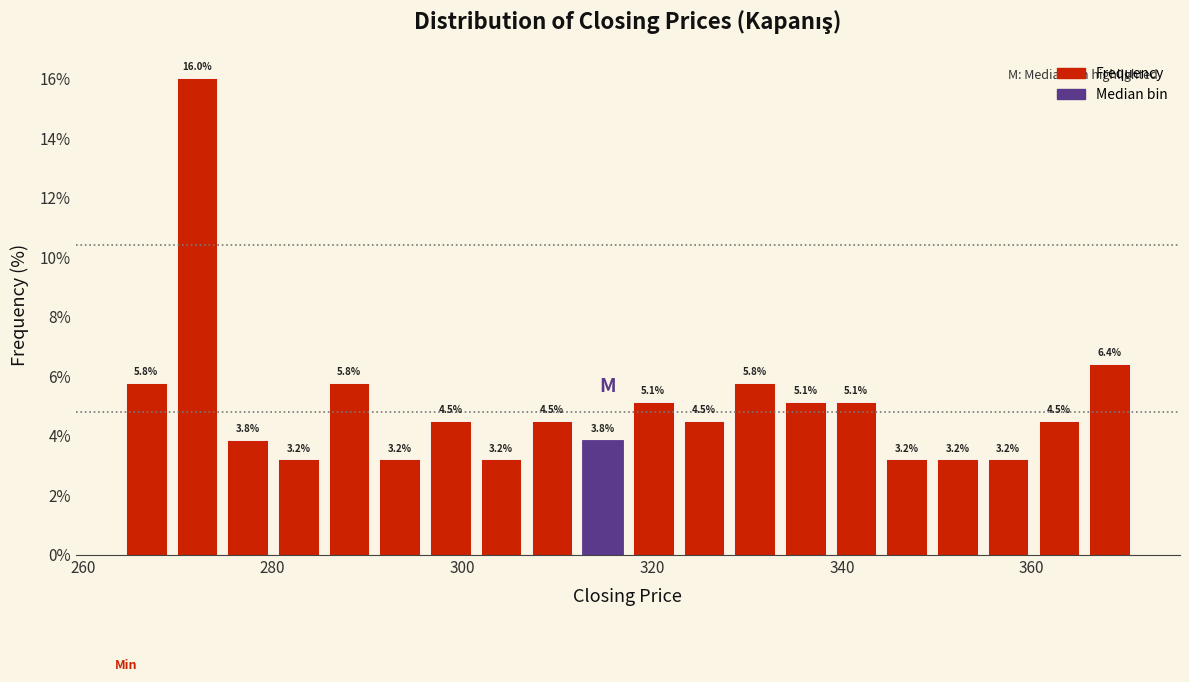

Read against the x-axis, roughly where is the centre of the tallest bar?

272